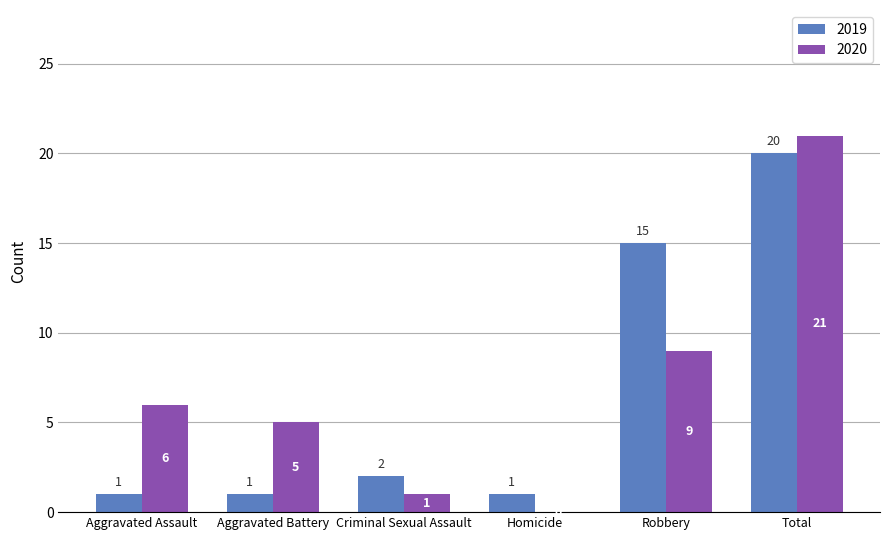

How many groups of bars are there?

6